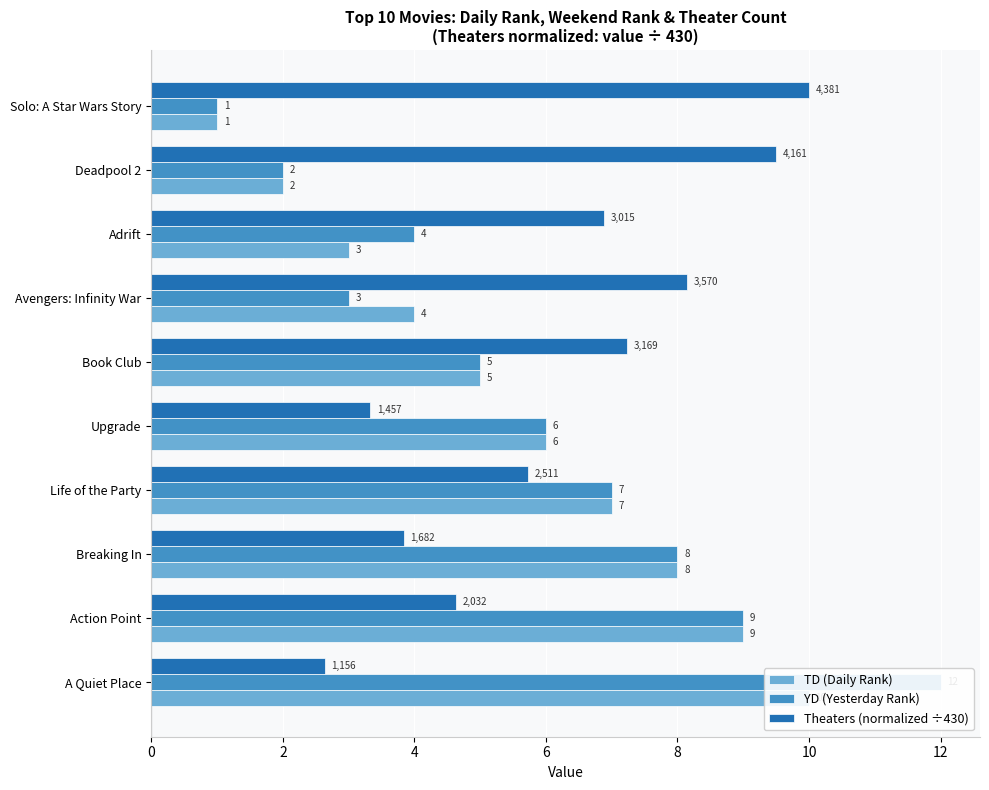

What is the average value of the TD (Daily Rank) series?

5.5